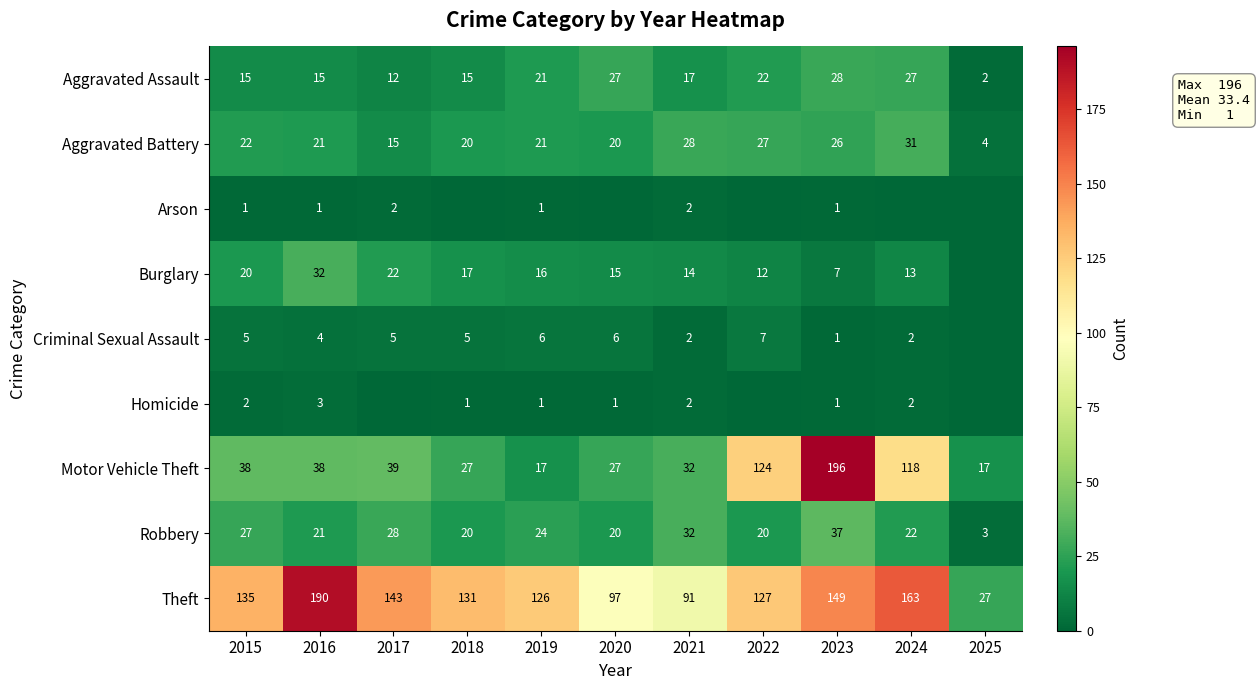

What is the lowest value of the Aggravated Battery series?

4